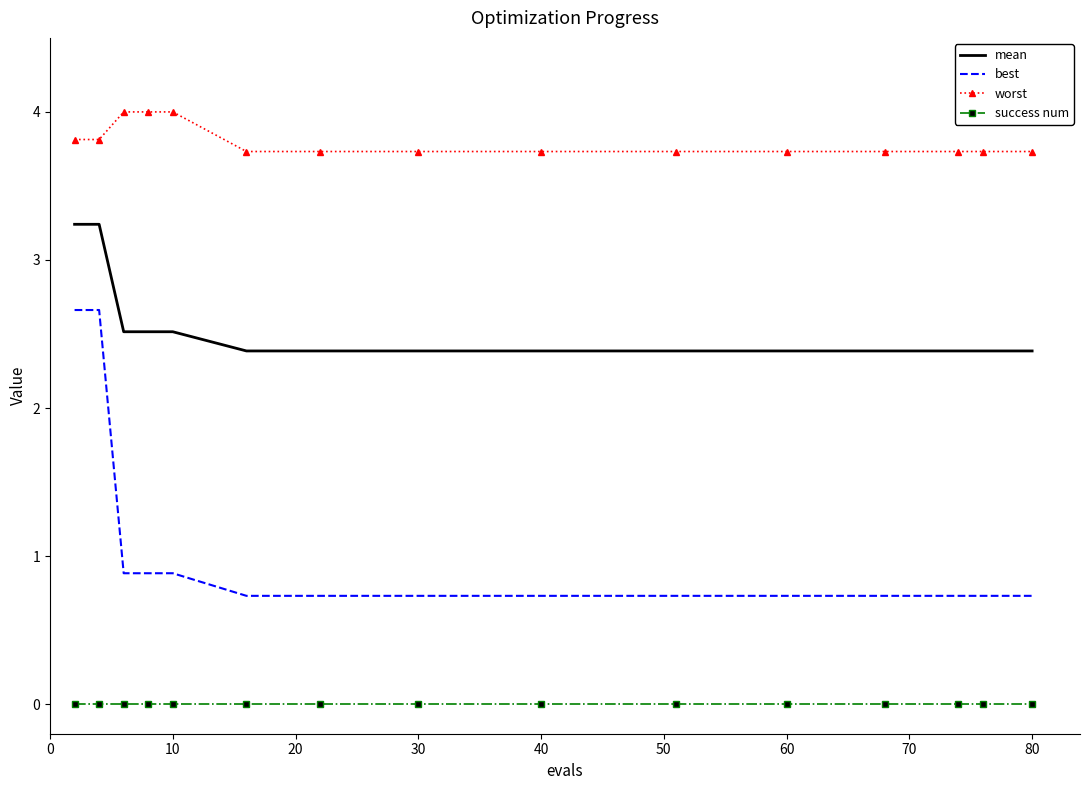

List the series in order of their overall mean, highest first.

worst, mean, best, success num